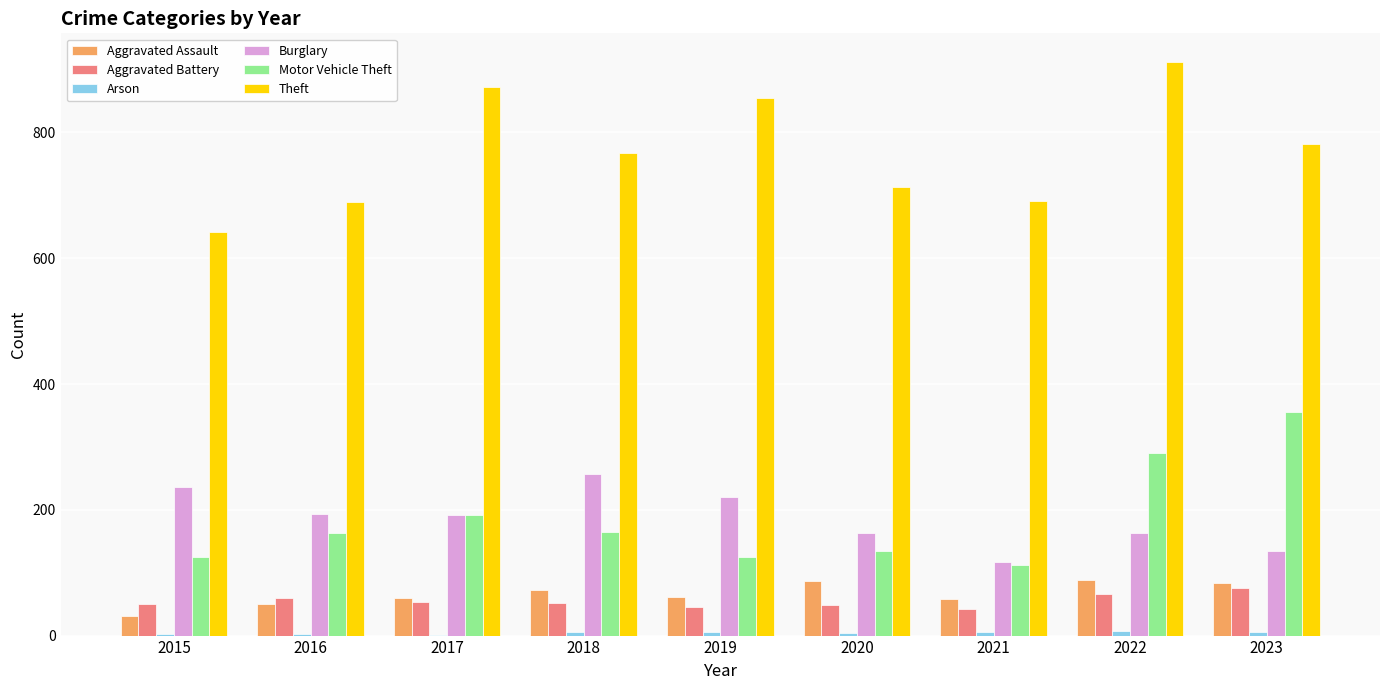

What is the sum of all Aggravated Assault values?

590